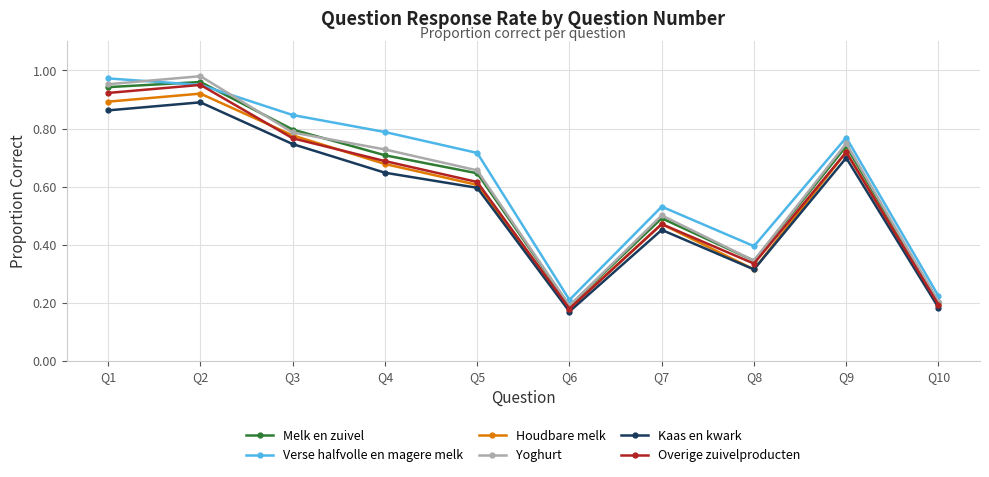

Is it true that Houdbare melk equals 0.7 at Q4?

True